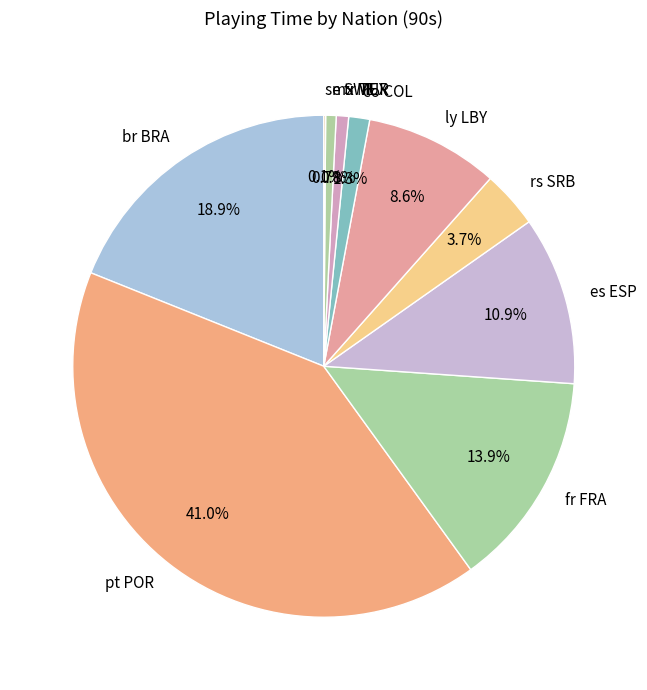

What percentage is NOT represented by fr FRA?

86.1%